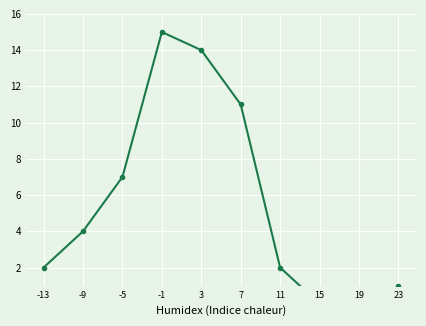

How many series are shown in this chart?

1